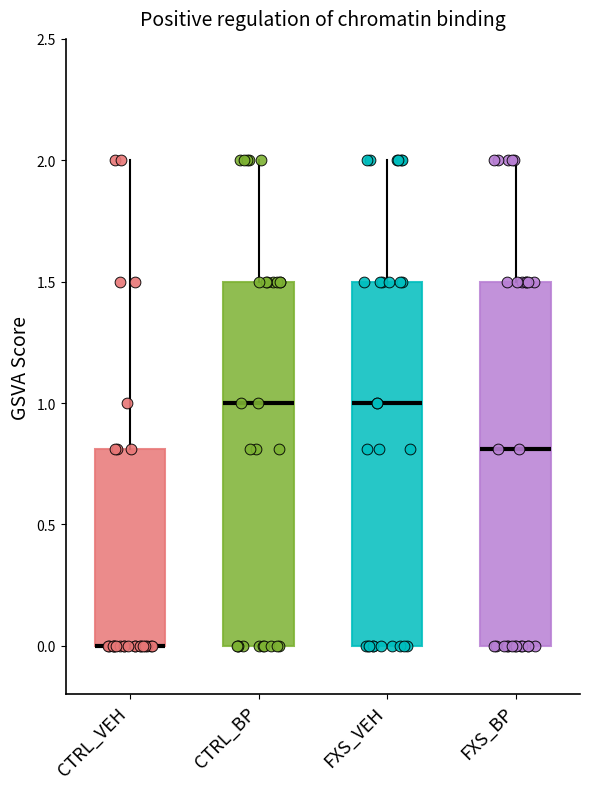

Reading left to right, transcribe this box plot: for each box, give where its median line is, the range the box spans, and where its two whiskers end, as read against the y-axis. The values are not printed on the chart, so give them approximately, as read against the axis.

CTRL_VEH: median 0.0 (drawn on the box's lower edge), box 0.0 to 0.8, whiskers 0.0 to 2.0
CTRL_BP: median 1.0, box 0.0 to 1.5, whiskers 0.0 to 2.0
FXS_VEH: median 1.0, box 0.0 to 1.5, whiskers 0.0 to 2.0
FXS_BP: median 0.8, box 0.0 to 1.5, whiskers 0.0 to 2.0